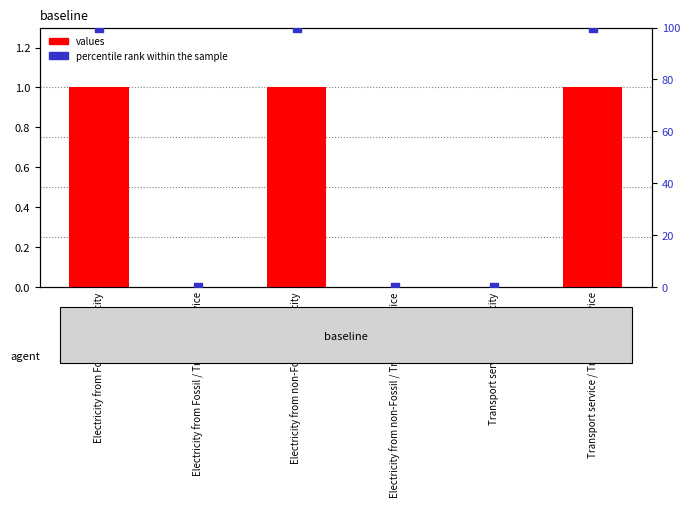

Which series reaches the maximum Y coordinate?

percentile rank within the sample